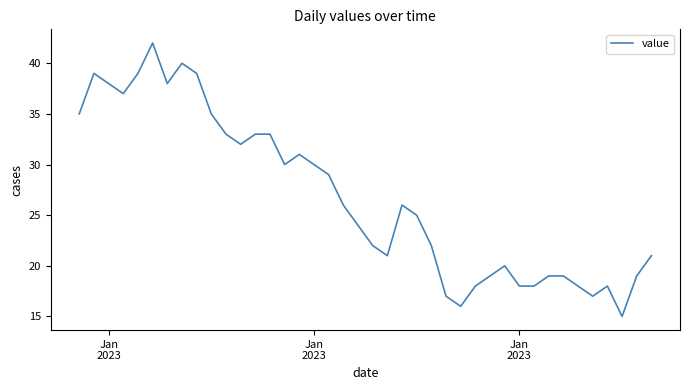

What is the difference between the maximum and minimum values?

27